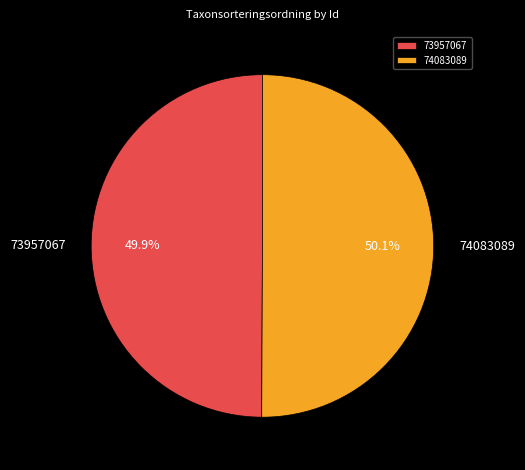

How many slices are in this pie chart?

2